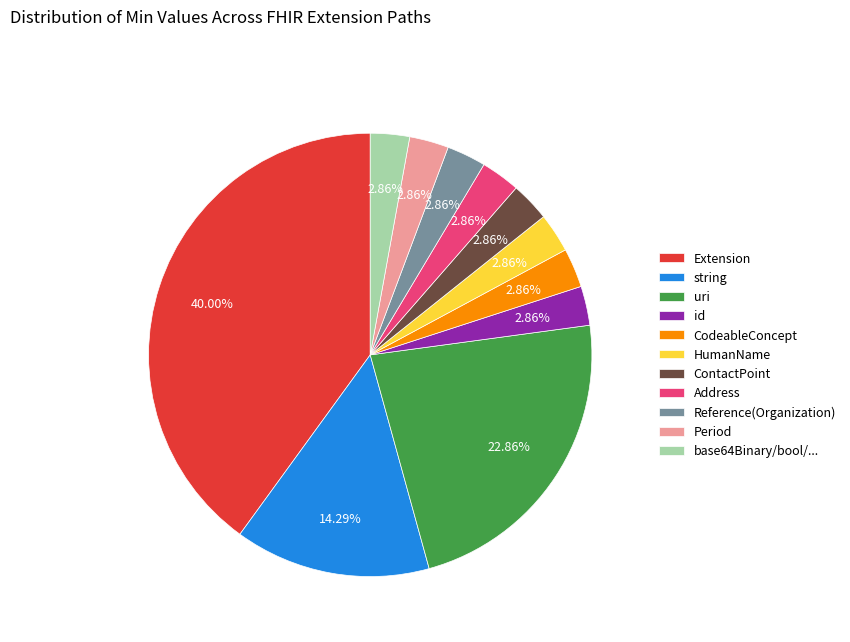

Which category has the biggest portion of the pie?

Extension